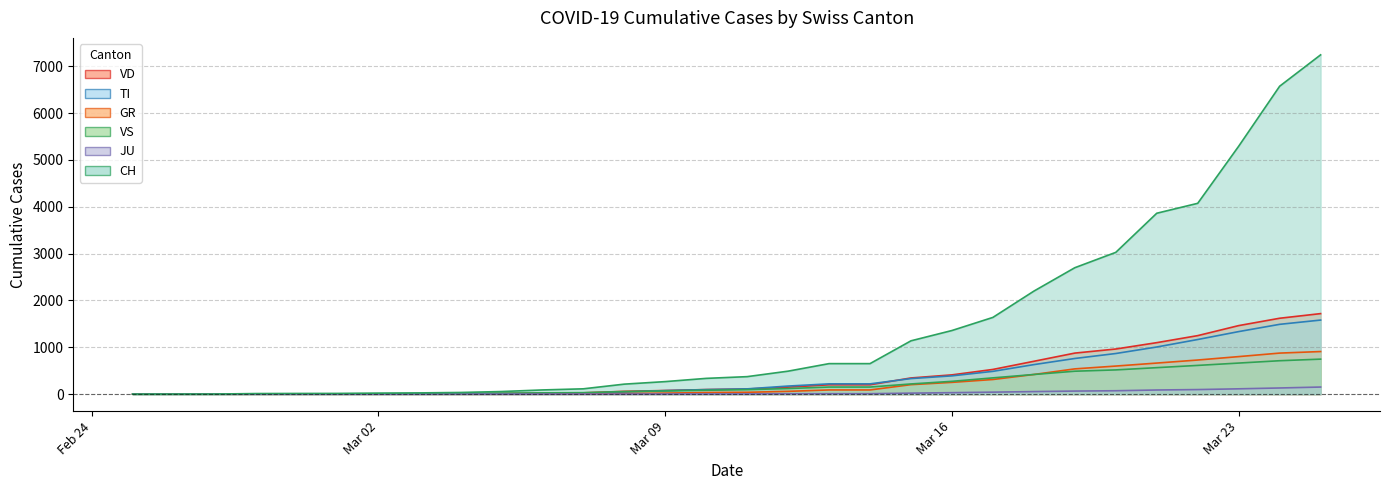

What is the value of the JU point at the 27th from the left?

98